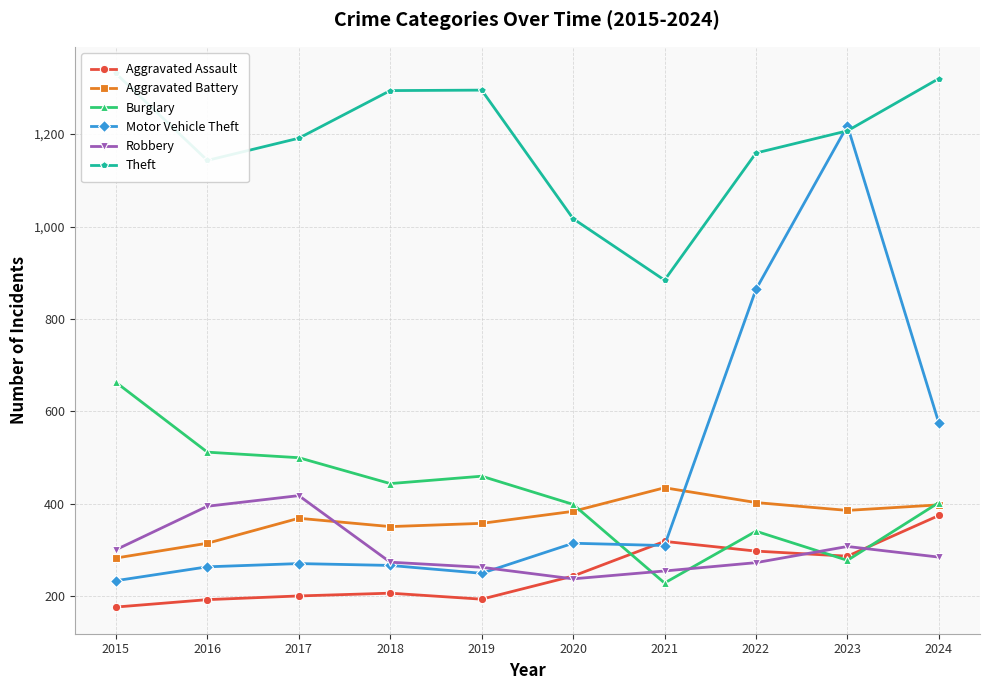

What is the value of the Robbery point at the 9th from the left?

308